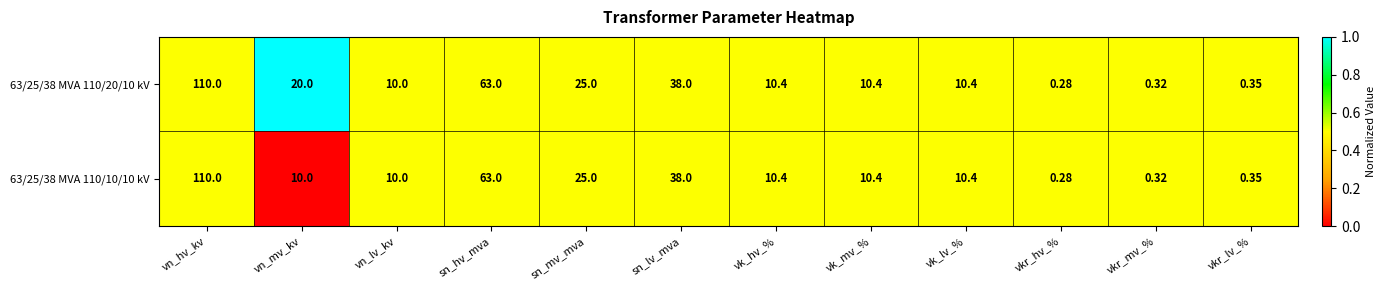

Where is 63/25/38 MVA 110/20/10 kV nearest to the value 55?

sn_hv_mva